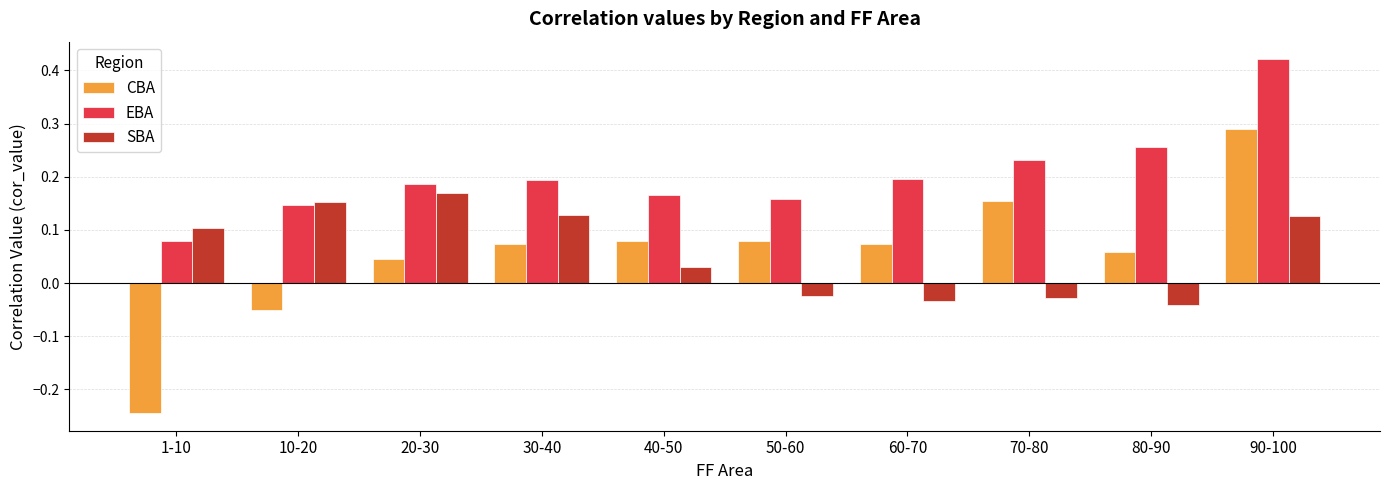

Which series has the widest spread of values?

CBA